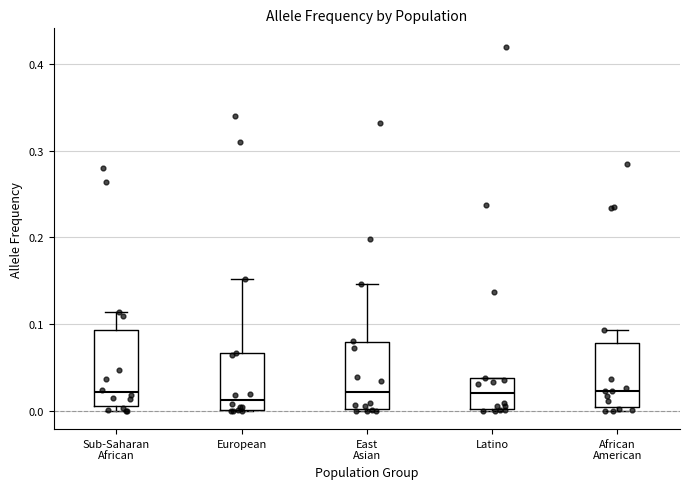

Reading left to right, transcribe this box plot: for each box, give where its median line is, the range the box spans, and where its two whiskers end, as read against the y-axis. The values are not printed on the chart, so give them approximately, as read against the axis.

Sub-Saharan African: median 0.02, box 0.01 to 0.09, whiskers 0.00 to 0.11
European: median 0.01, box 0.00 to 0.07, whiskers 0.00 to 0.15
East Asian: median 0.02, box 0.00 to 0.08, whiskers 0.00 to 0.15
Latino: median 0.02, box 0.00 to 0.04, whiskers 0.00 to 0.04
African American: median 0.02, box 0.00 to 0.08, whiskers 0.00 (just below the box's lower edge) to 0.09